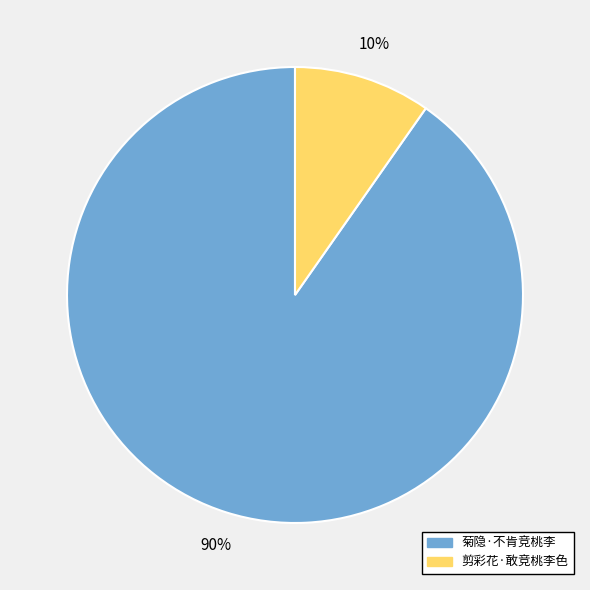

To the nearest percent, what is the combined percentage of 菊隐·不肯竞桃李 and 剪彩花·敢竞桃李色?

100%